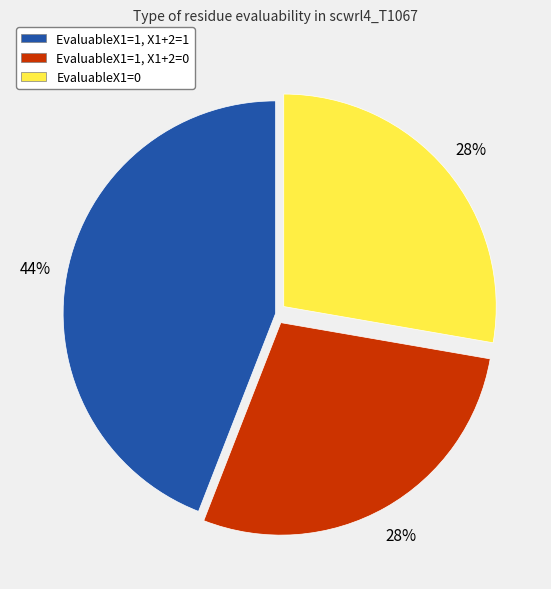

Which has a higher value, EvaluableX1=1, X1+2=1 or EvaluableX1=0?

EvaluableX1=1, X1+2=1